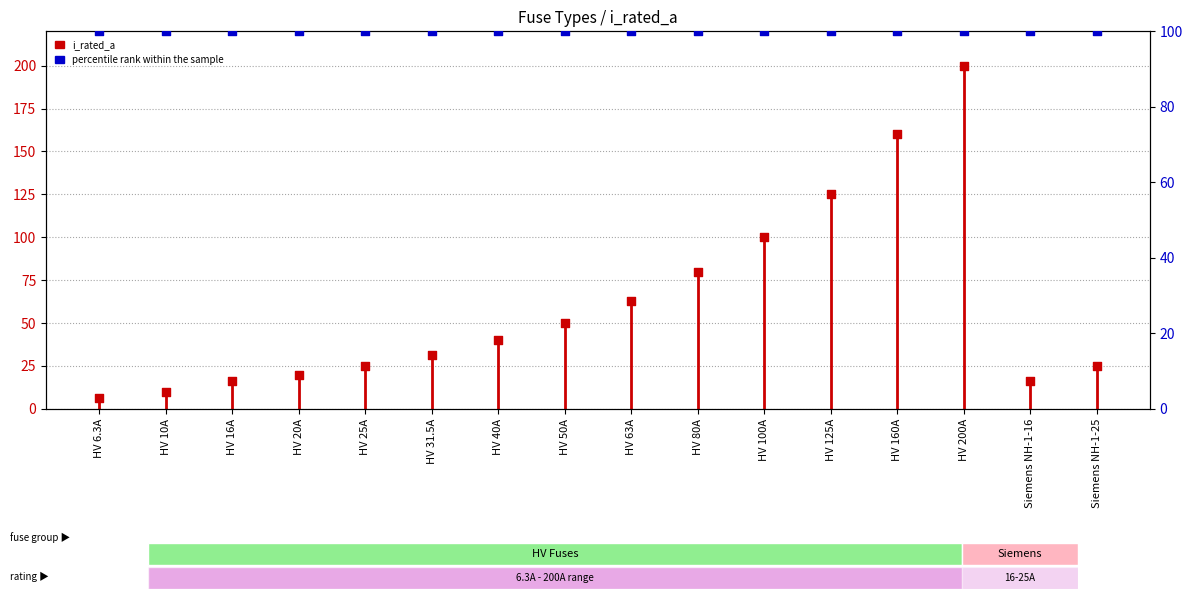

Is the value of i_rated_a at HV 100A greater than the value of percentile rank within the sample at Siemens NH-1-16?

No